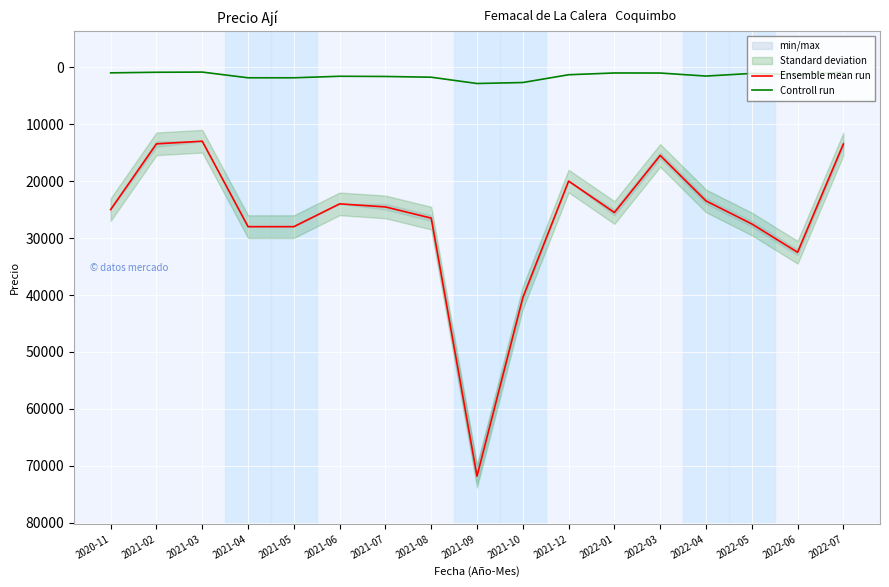

Rank the categories by Controll run value from highest to lowest.

2021-09, 2021-10, 2021-04, 2021-05, 2021-08, 2021-07, 2021-06, 2022-04, 2021-12, 2022-06, 2022-05, 2022-03, 2022-01, 2020-11, 2022-07, 2021-02, 2021-03